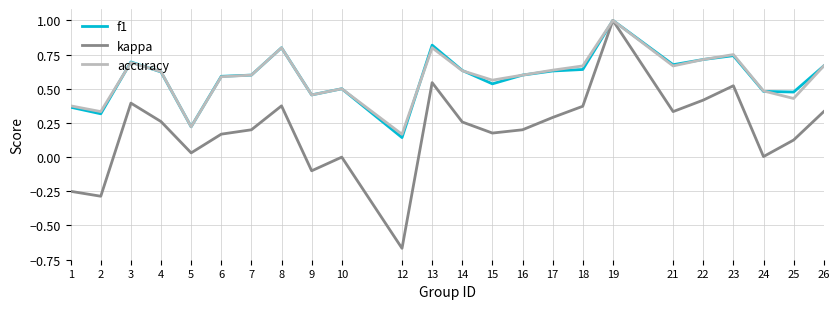

What is the total value across all series at 21?

1.7